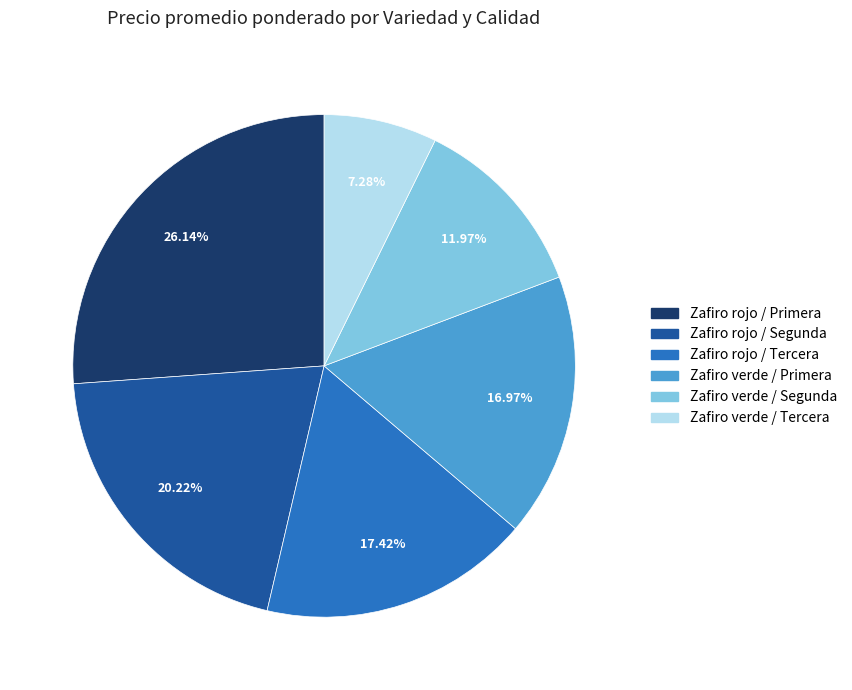

Does any single category account for the majority?

No